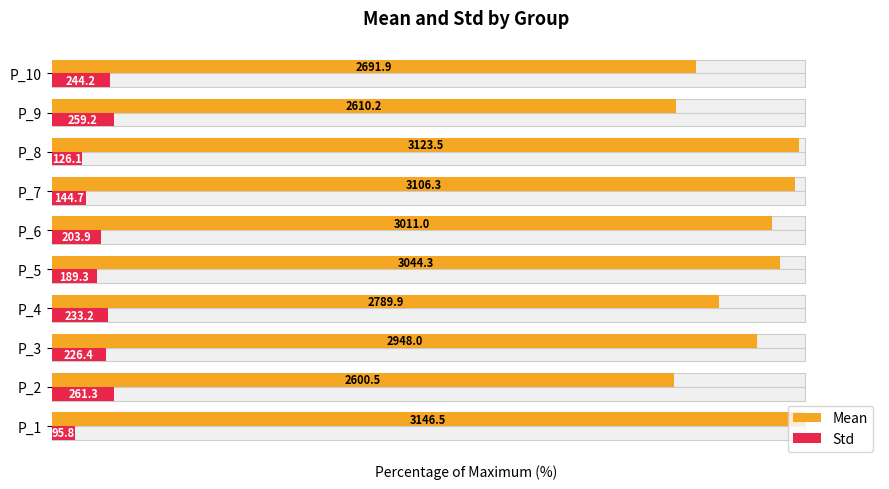

Where does the Std series first go above 7?

P_2